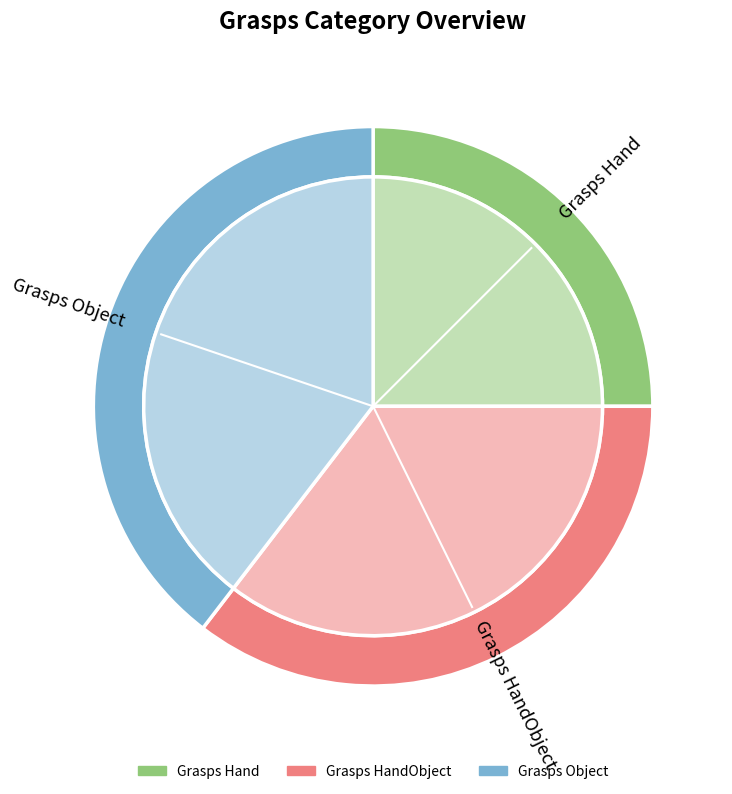

Is there a majority slice in this chart?

No